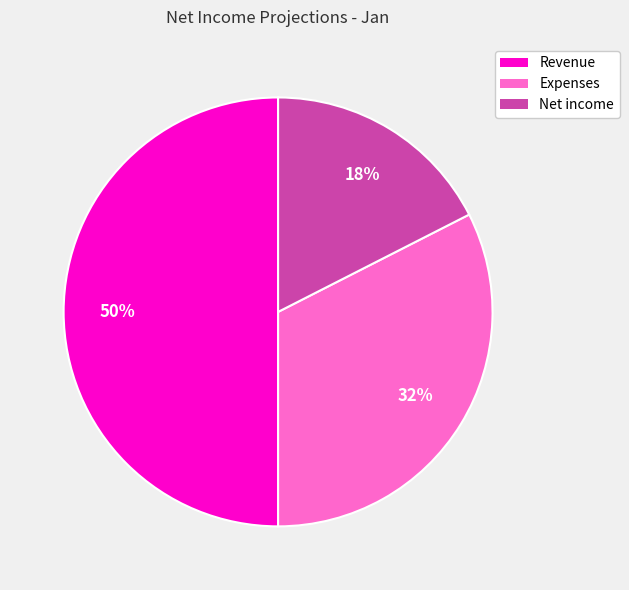

To the nearest percent, what percentage of the pie is Revenue?

50%